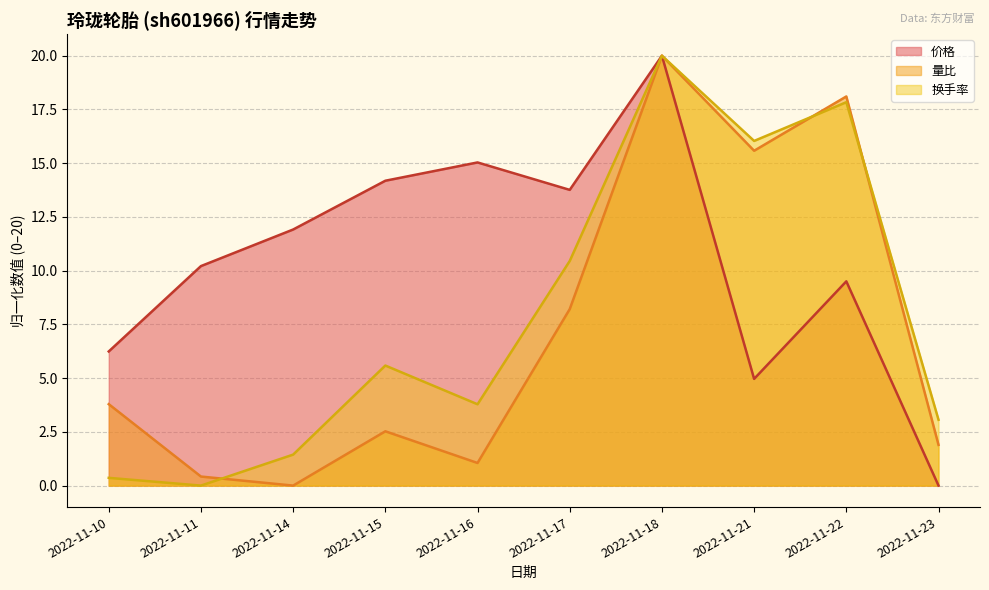

The value of 换手率 at 2022-11-16 is 3.8. True or false?

True